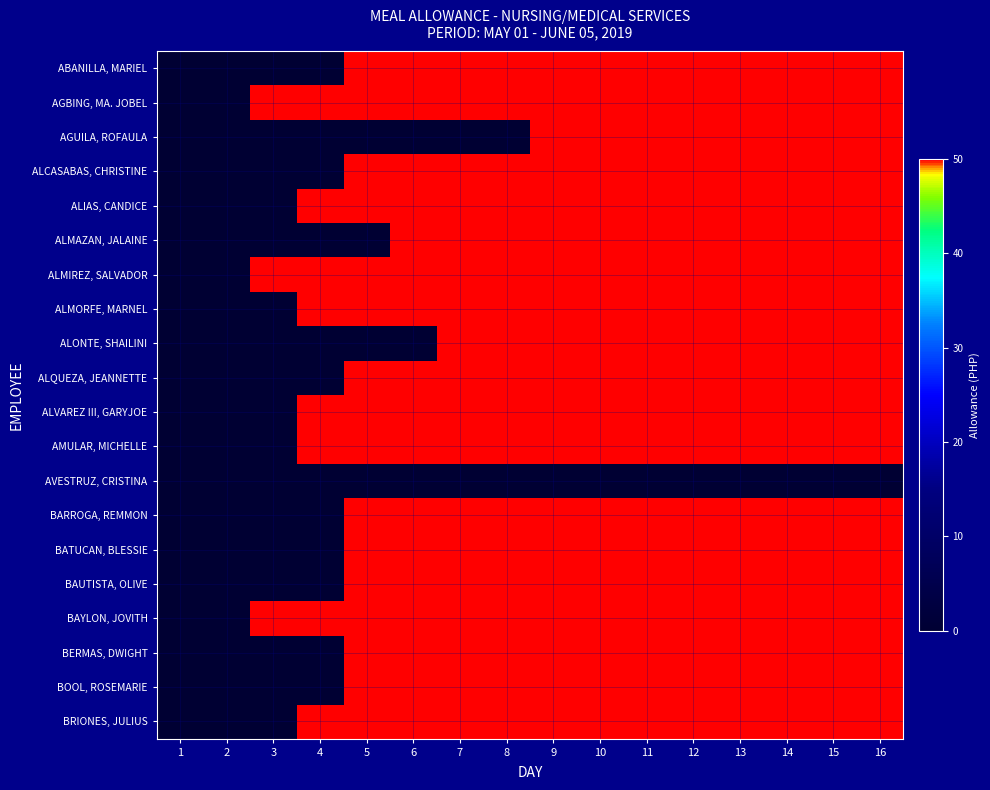

What is the spread (max minus min) of values at 4?

50